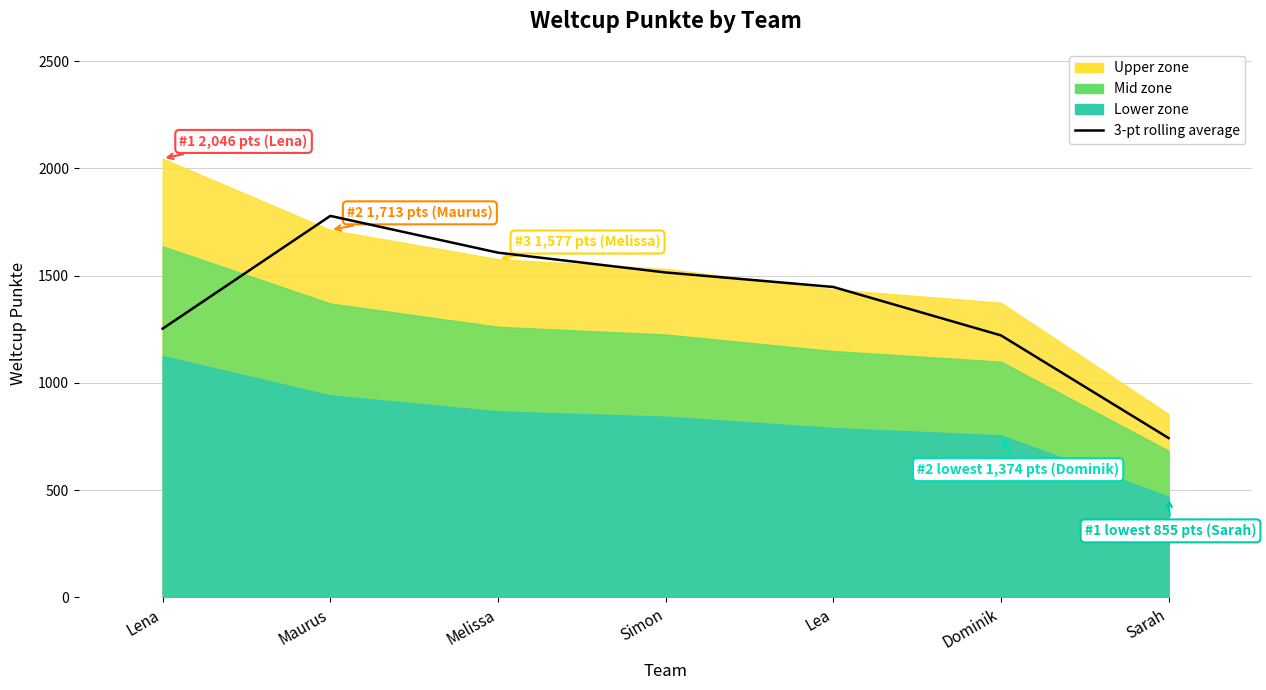

Reading left to right, what are all the values shown in this chart?

1253.0	1778.7	1607.3	1515.0	1447.3	1221.7	743.0